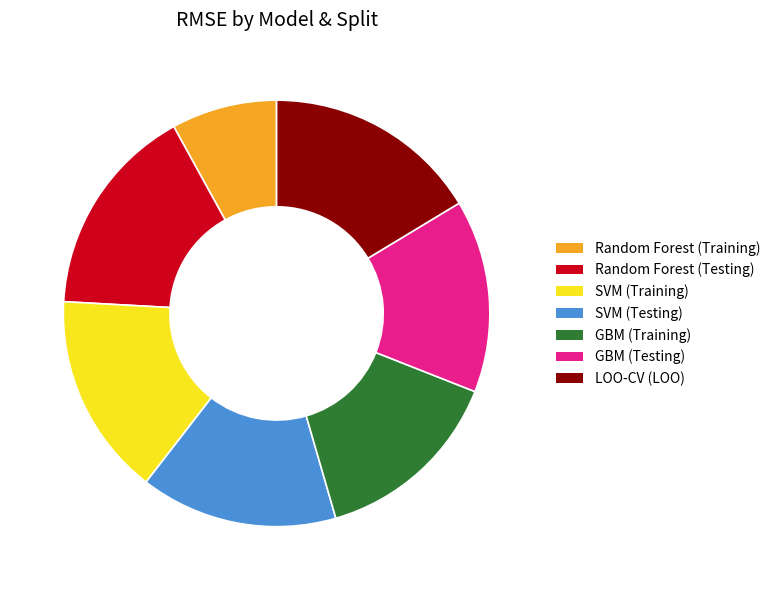

Which slice is the smallest?

Random Forest (Training)